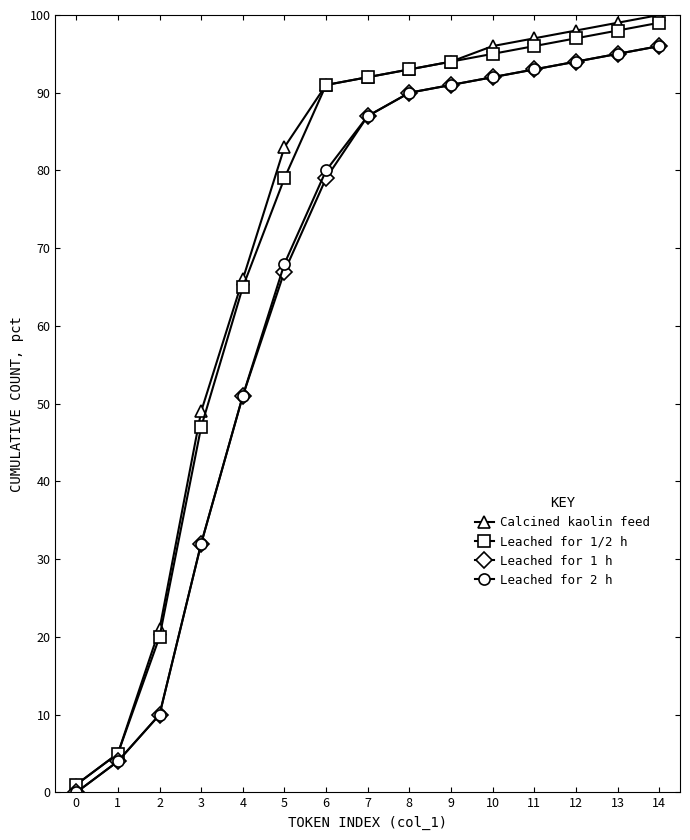

Count the number of categories in the chart.

15